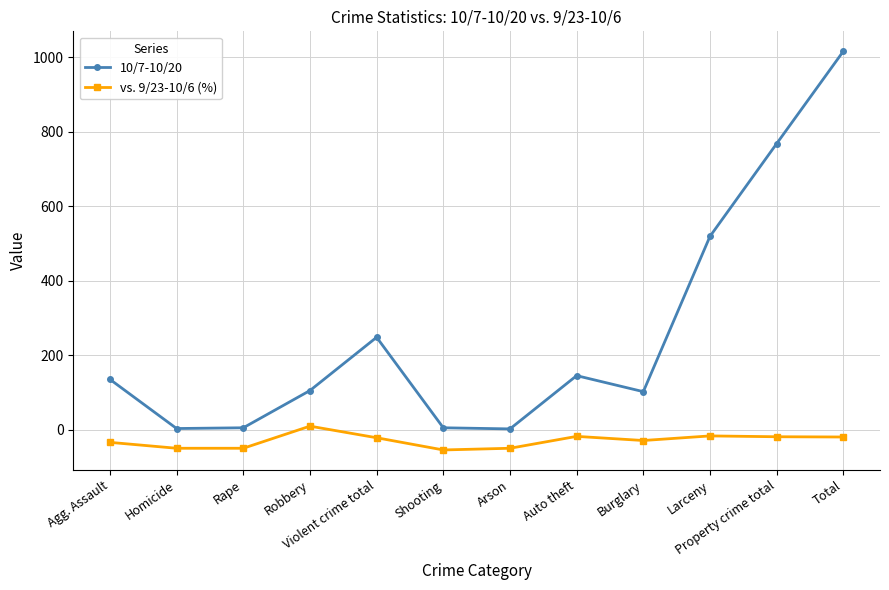

True or false: 10/7-10/20 has more than 0 interior local peaks.

True